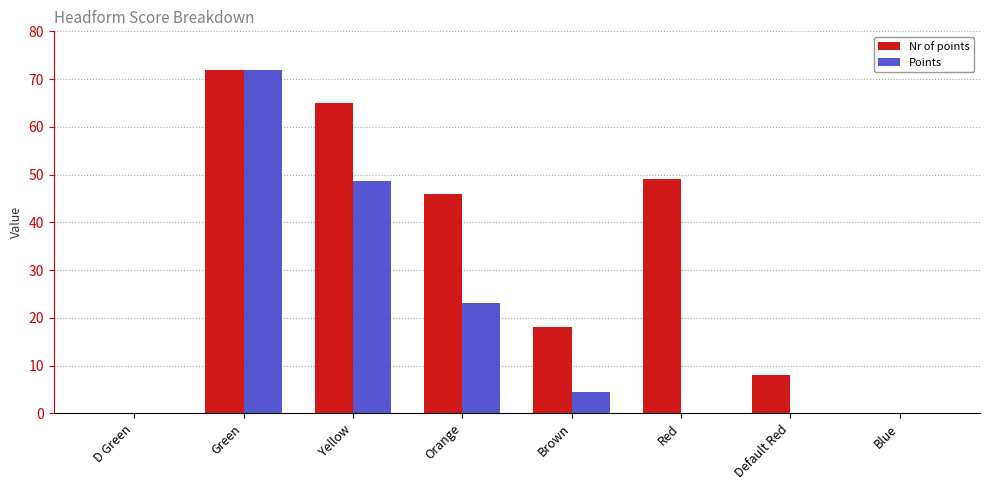

At which category is the sum across all series the highest?

Green